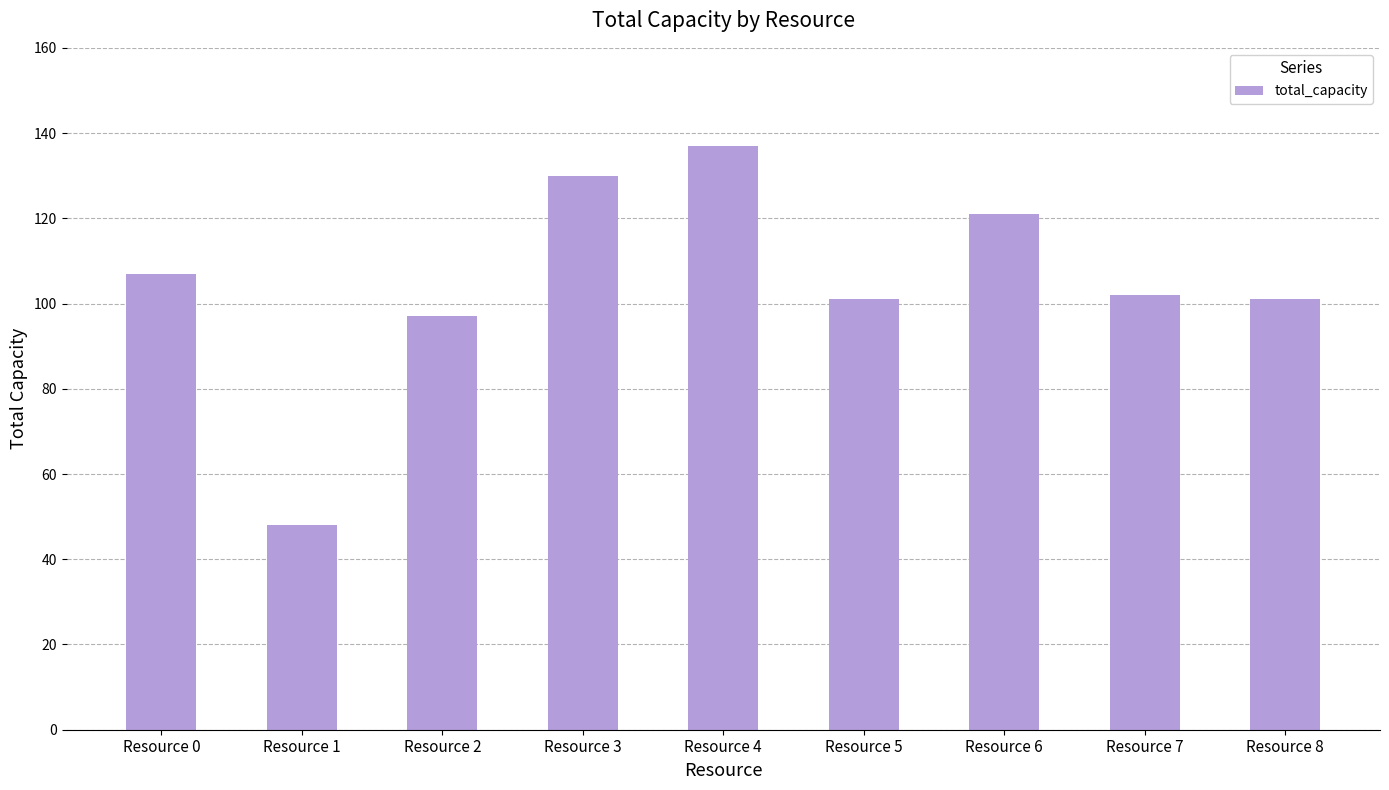

How many categories are shown in the chart?

9